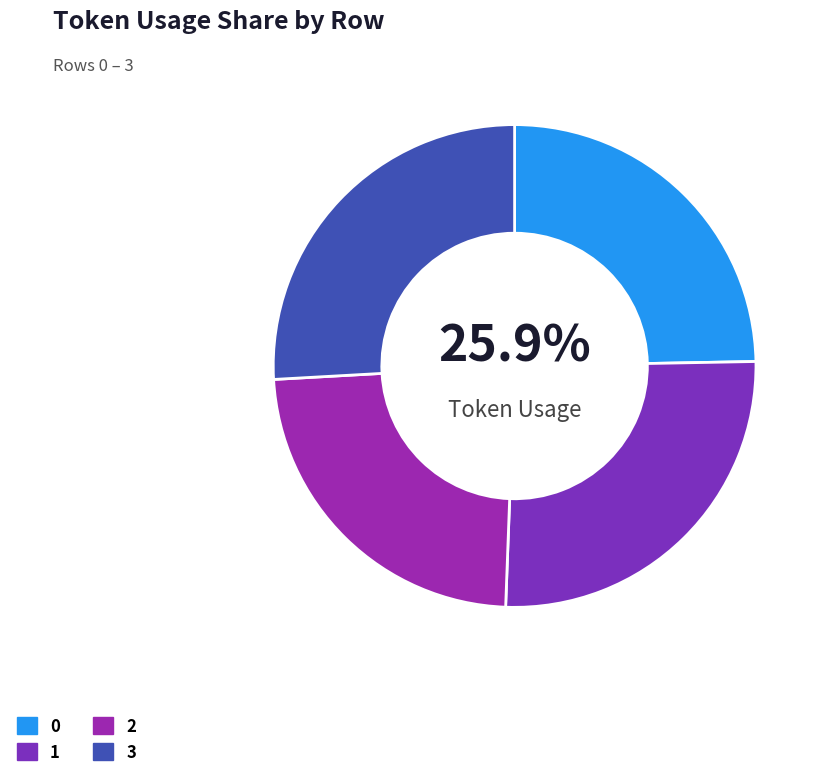

What is the ratio of the value at 3 to the value at 2?

1.1